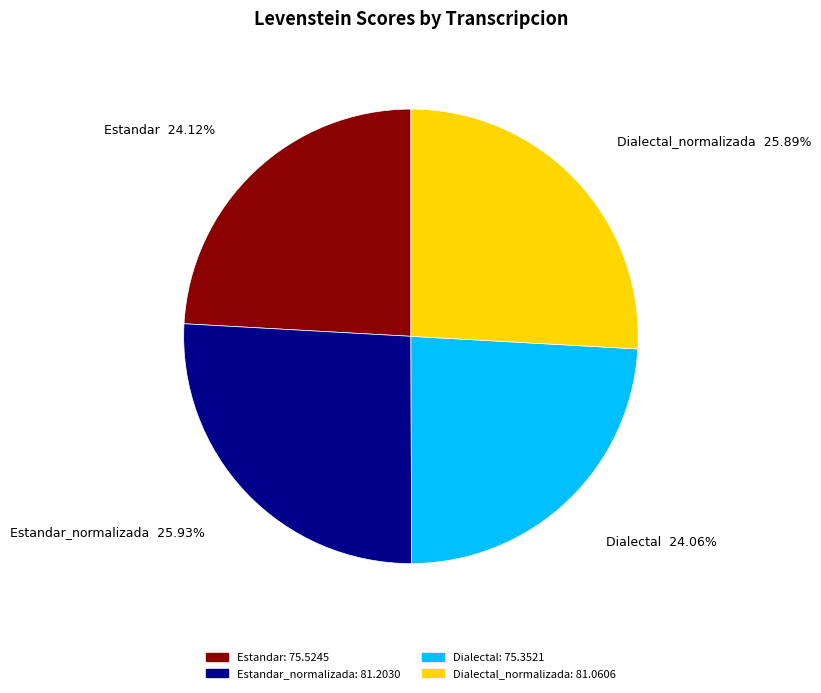

Is there any slice that represents more than half of the pie?

No